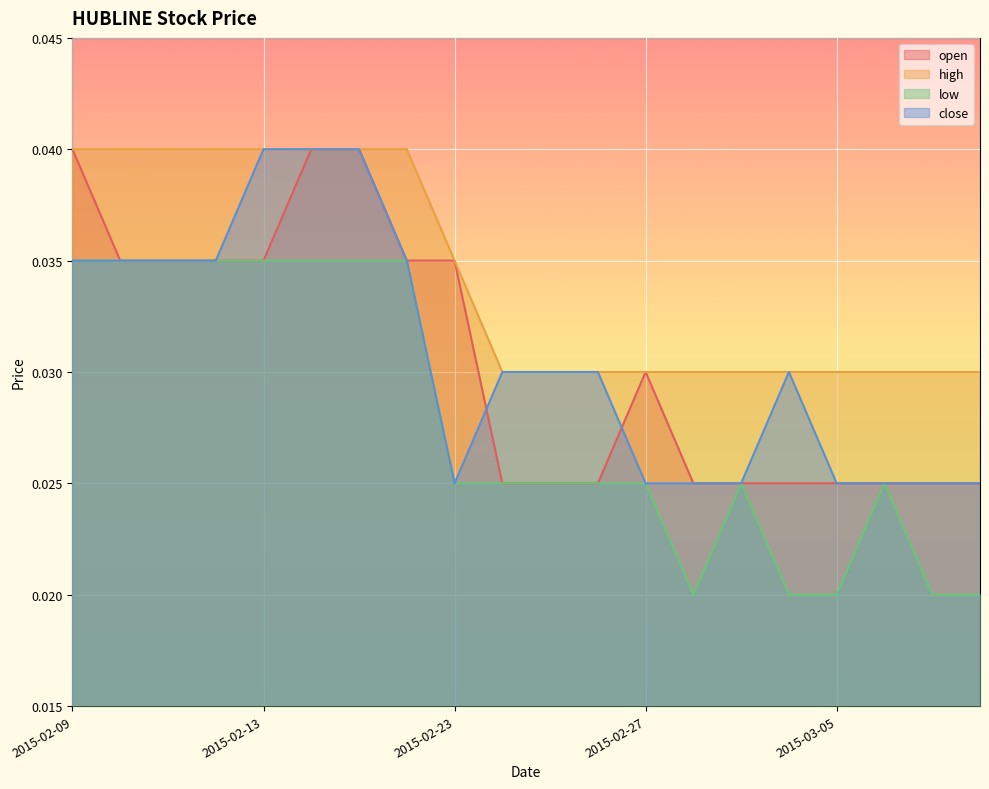

The open series shows 0.1 at 2015-02-23. True or false?

False